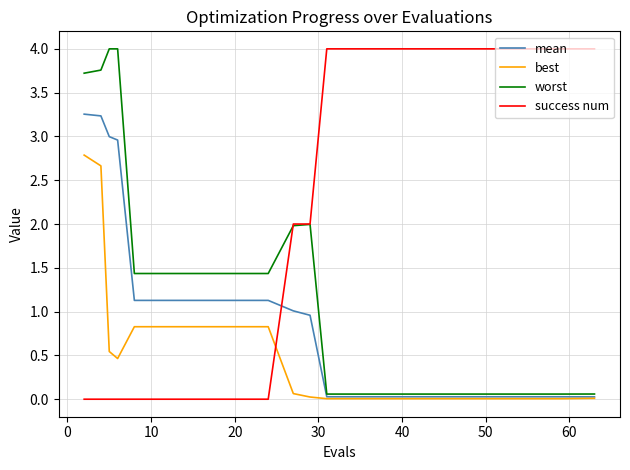

What is the greatest value displayed?

4.0